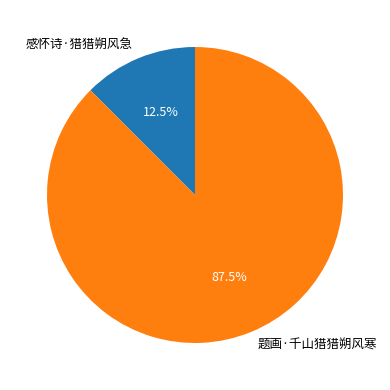

To the nearest percent, what is the combined percentage of 感怀诗·猎猎朔风急 and 题画·千山猎猎朔风寒?

100%